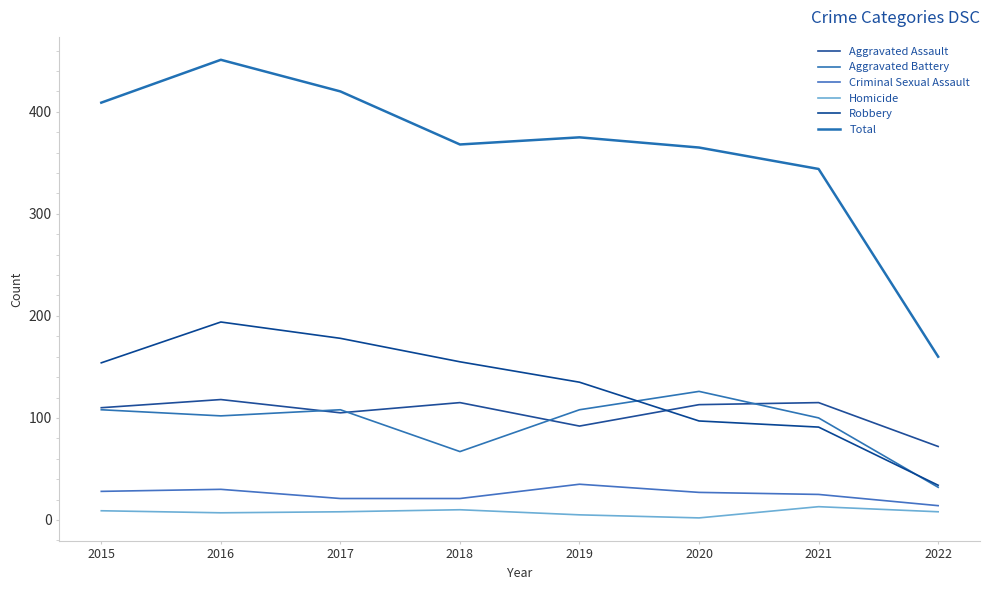

What is the total value across all series at 2022?

320